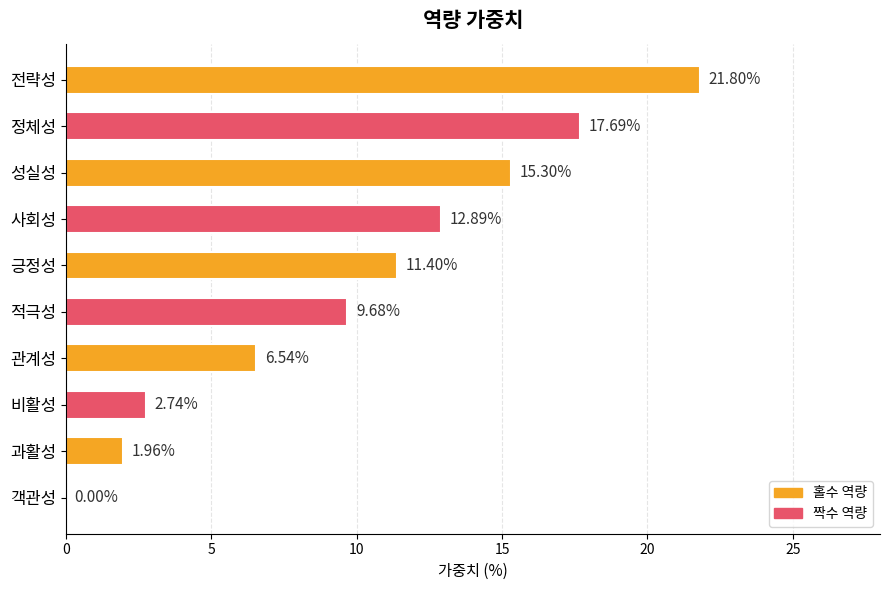

Which category has the highest value across all series?

전략성